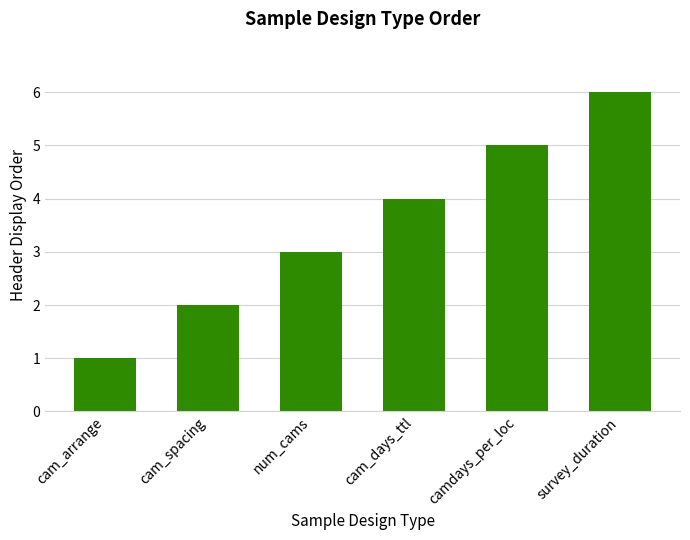

What is the approximate value at num_cams?

3